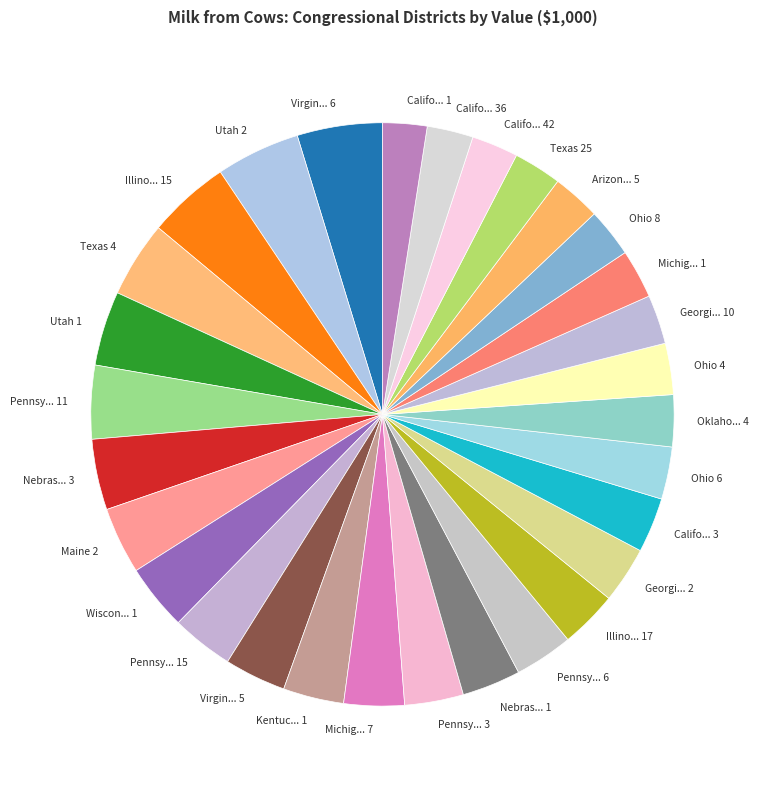

Is it true that Califo... 42 is 16% of the pie?

False